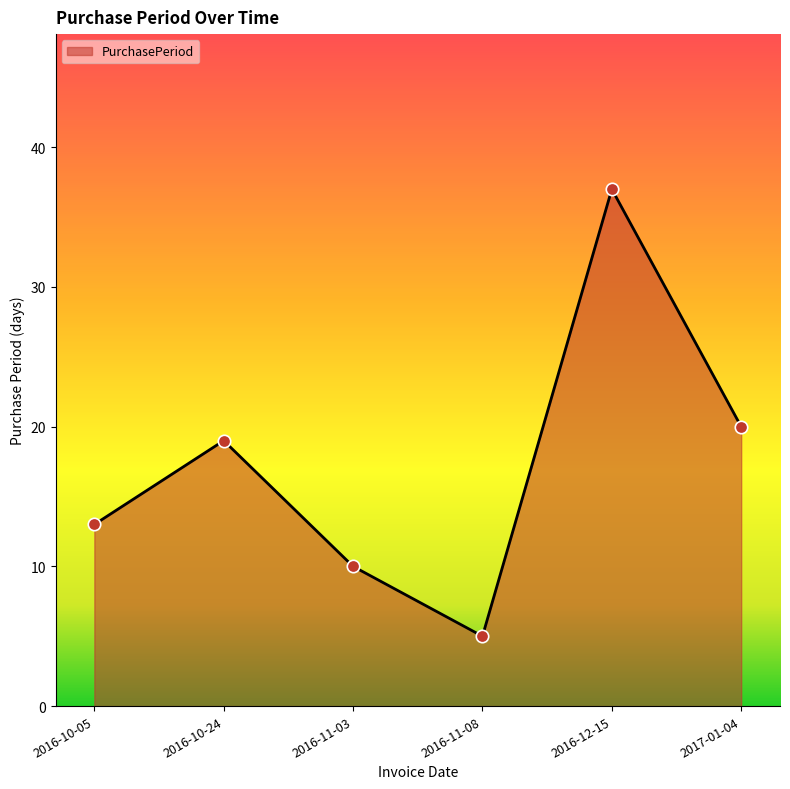

What is the ratio of the value at 2017-01-04 to the value at 2016-10-05?

1.5